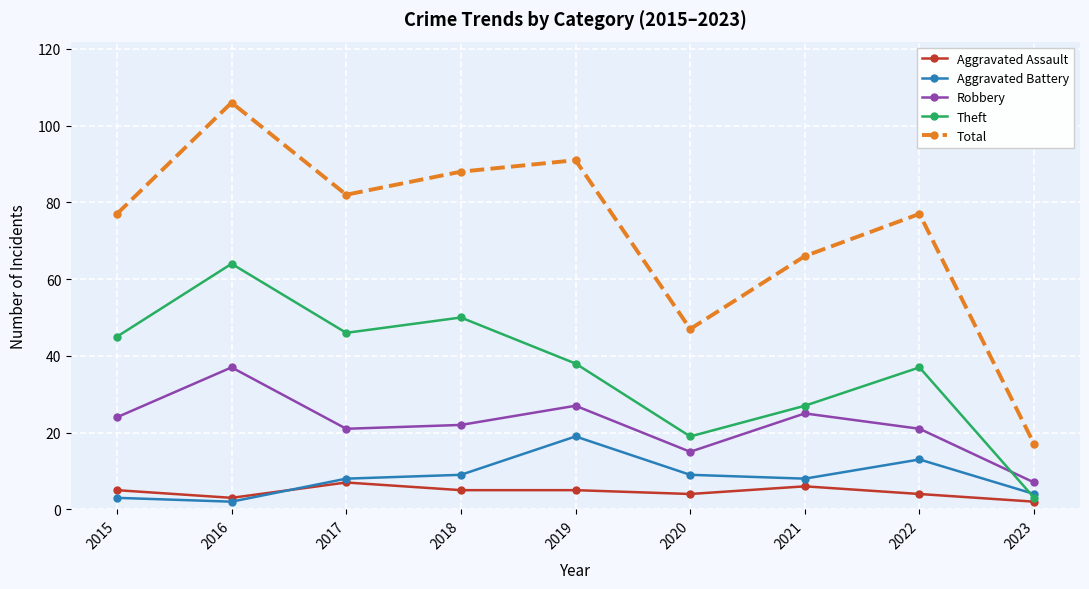

Rank the series by their maximum value, from highest to lowest.

Total, Theft, Robbery, Aggravated Battery, Aggravated Assault